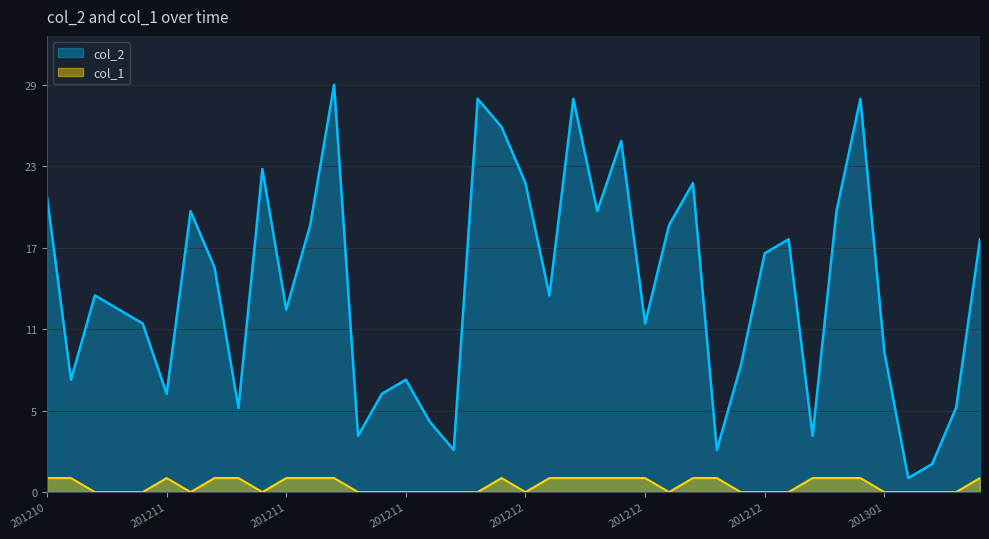

Reading left to right, list all the values displayed in this chart.

col_2: 21	8	14	13	12	7	20	16	6	23	13	19	29	4	7	8	5	3	28	26	22	14	28	20	25	12	19	22	3	9	17	18	4	20	28	10	1	2	6	18
col_1: 1	1	0	0	0	1	0	1	1	0	1	1	1	0	0	0	0	0	0	1	0	1	1	1	1	1	0	1	1	0	0	0	1	1	1	0	0	0	0	1